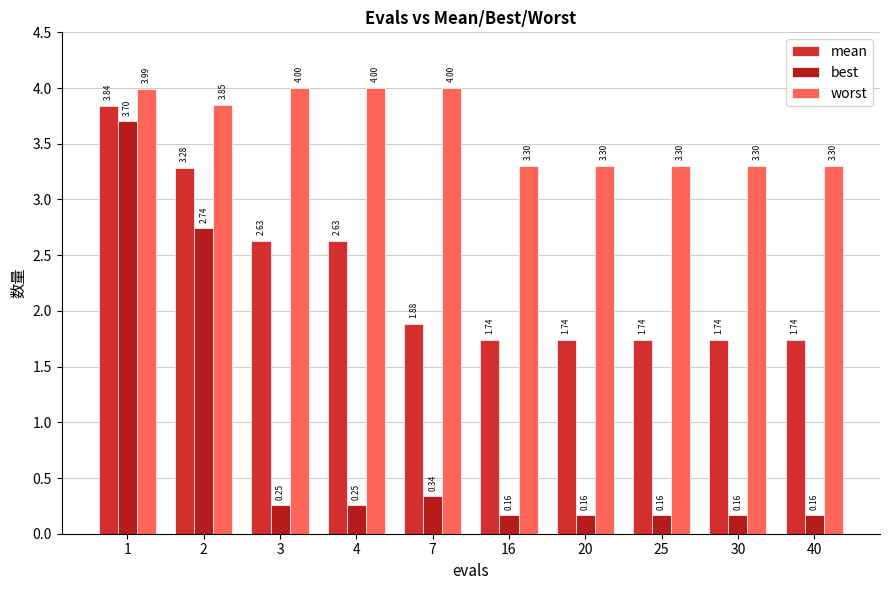

Which category has the highest value in the best series?

1